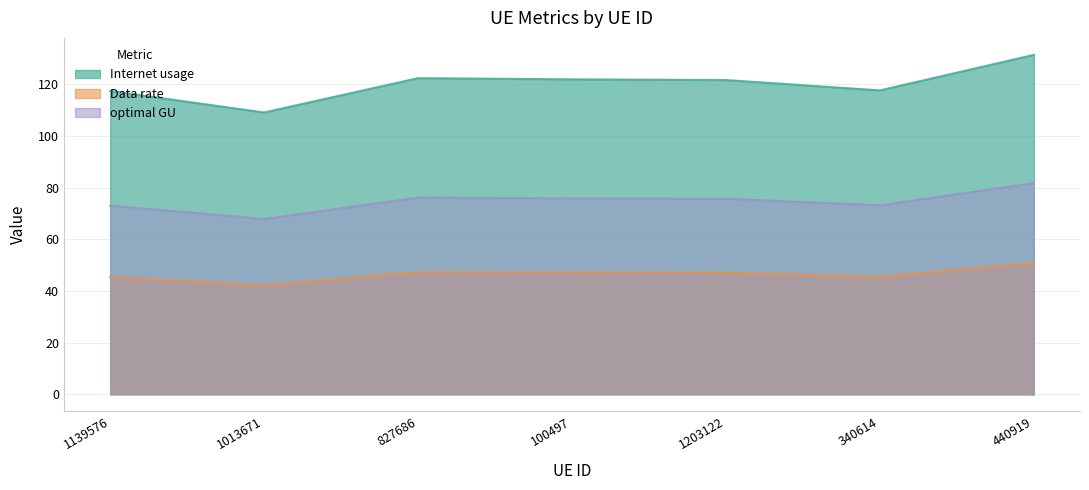

What is the average value of the Internet usage series?

120.2